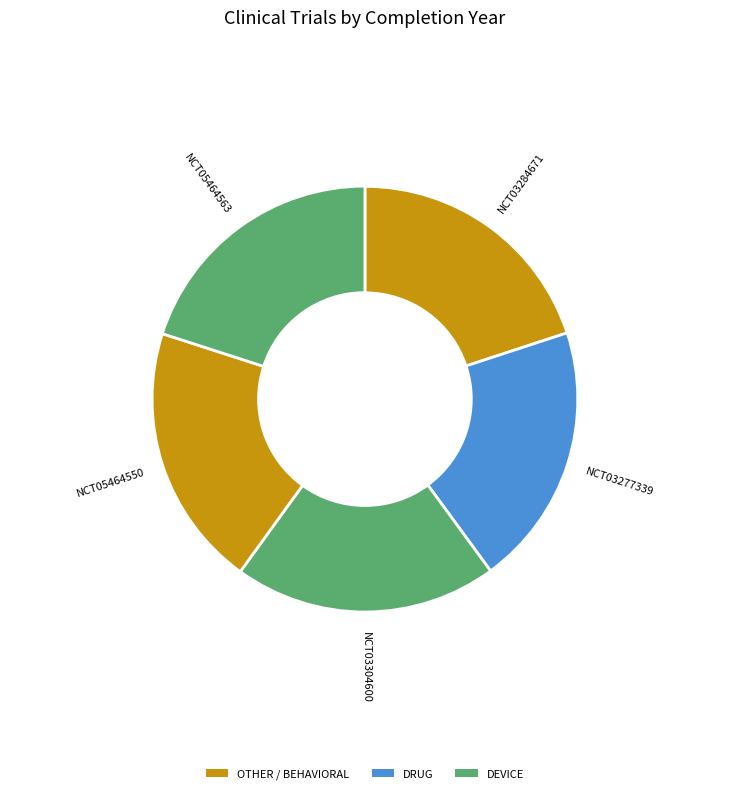

How many slices are in this pie chart?

5